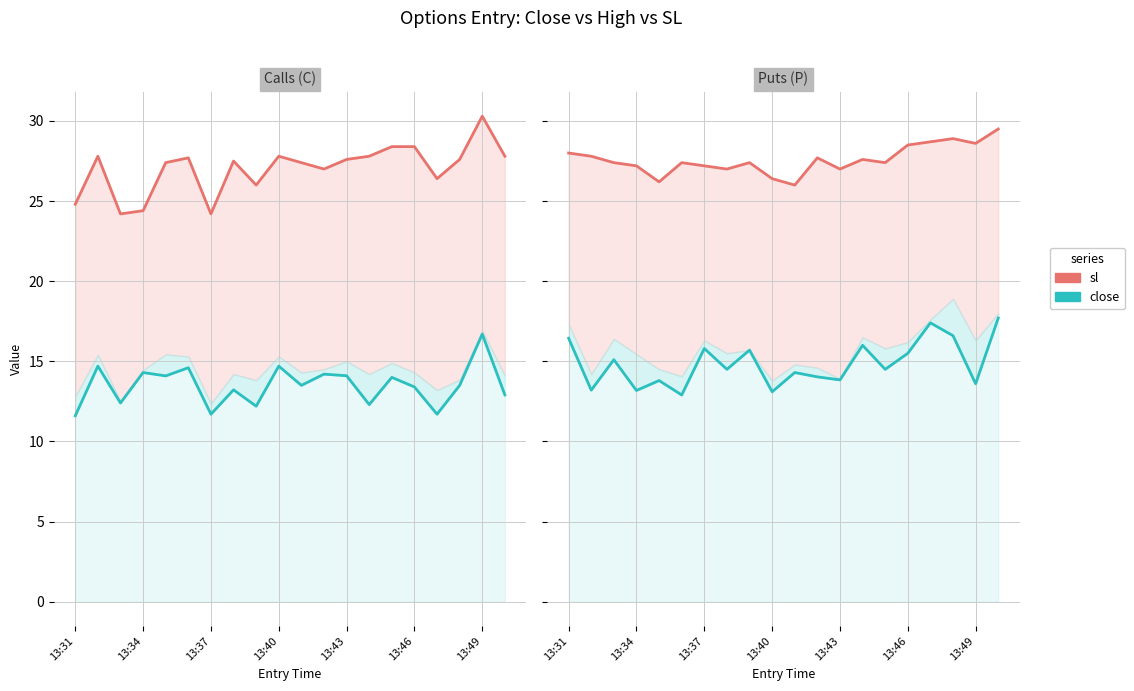

True or false: sl and close intersect in this chart.

False